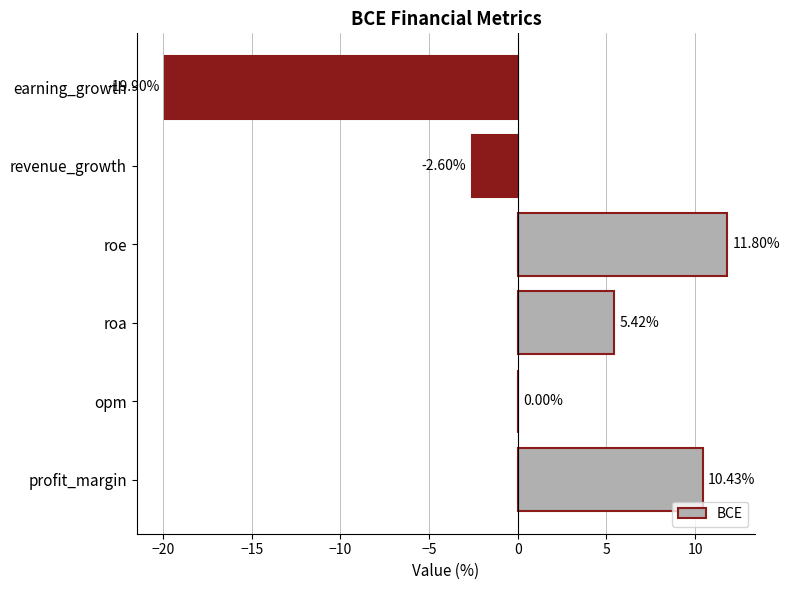

Between roa and revenue_growth, which is larger?

roa